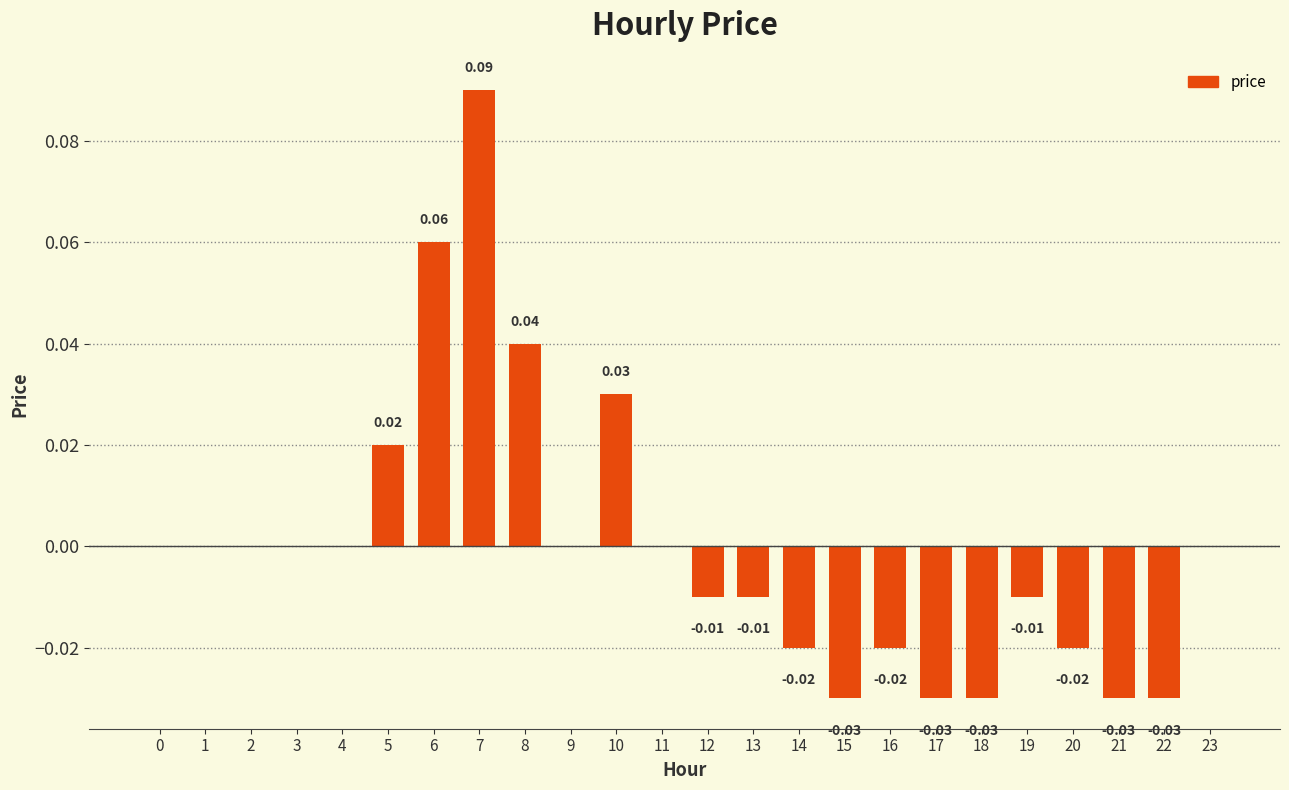

Which category has the highest value across all series?

7